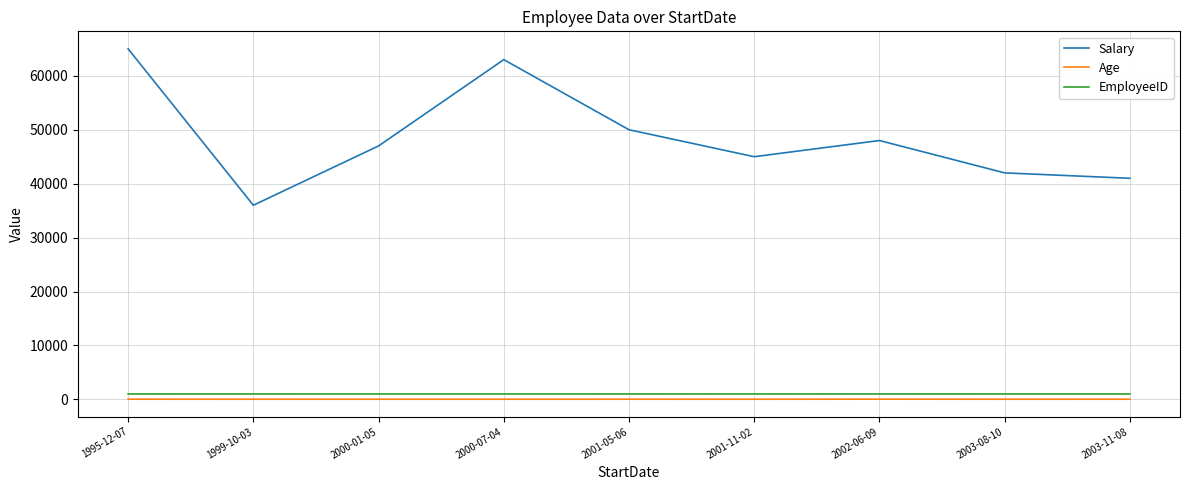

What is the smallest value displayed?

29